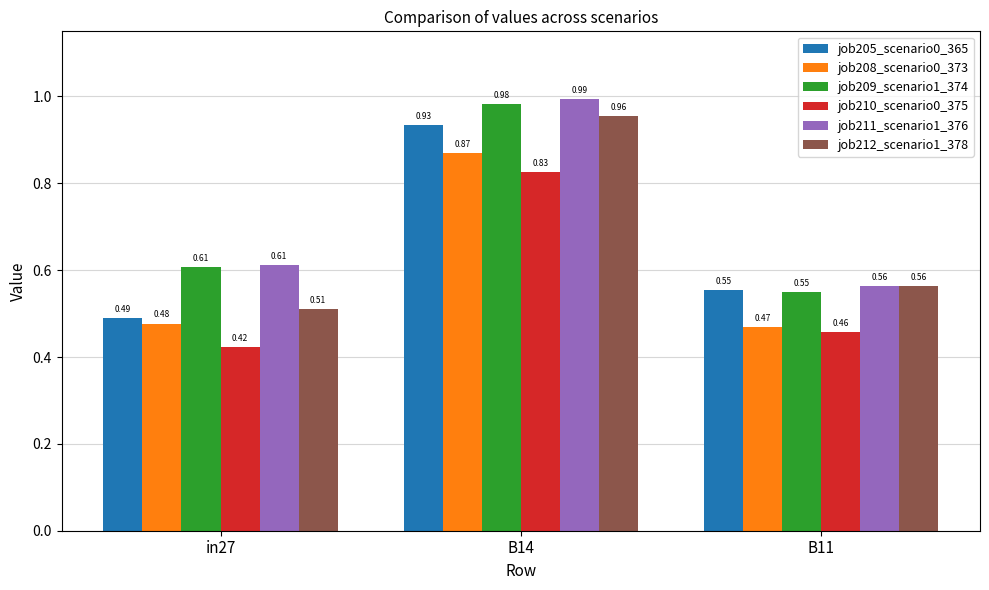

Count the number of data series in this chart.

6